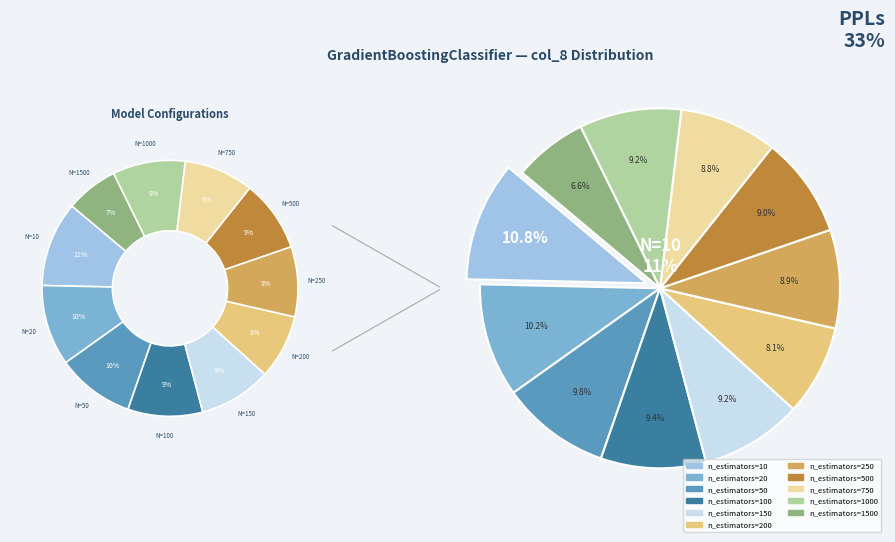

Rank the categories by value from lowest to highest.

n_estimators=1500, n_estimators=200, n_estimators=750, n_estimators=250, n_estimators=500, n_estimators=150, n_estimators=1000, n_estimators=100, n_estimators=50, n_estimators=20, n_estimators=10